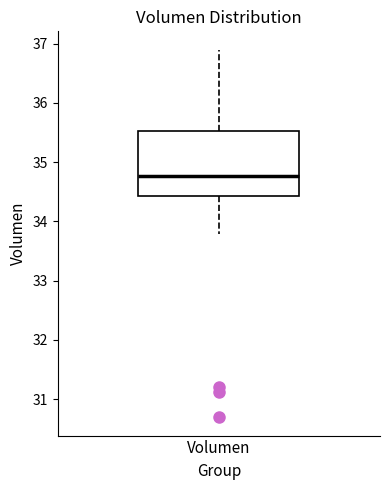

Transcribe this box plot: give where the median line is, the range the box spans, and where the two whiskers end, as read against the y-axis. The values are not printed on the chart, so give them approximately, as read against the axis.

median 34.8, box 34.4 to 35.5, whiskers 33.8 to 36.9